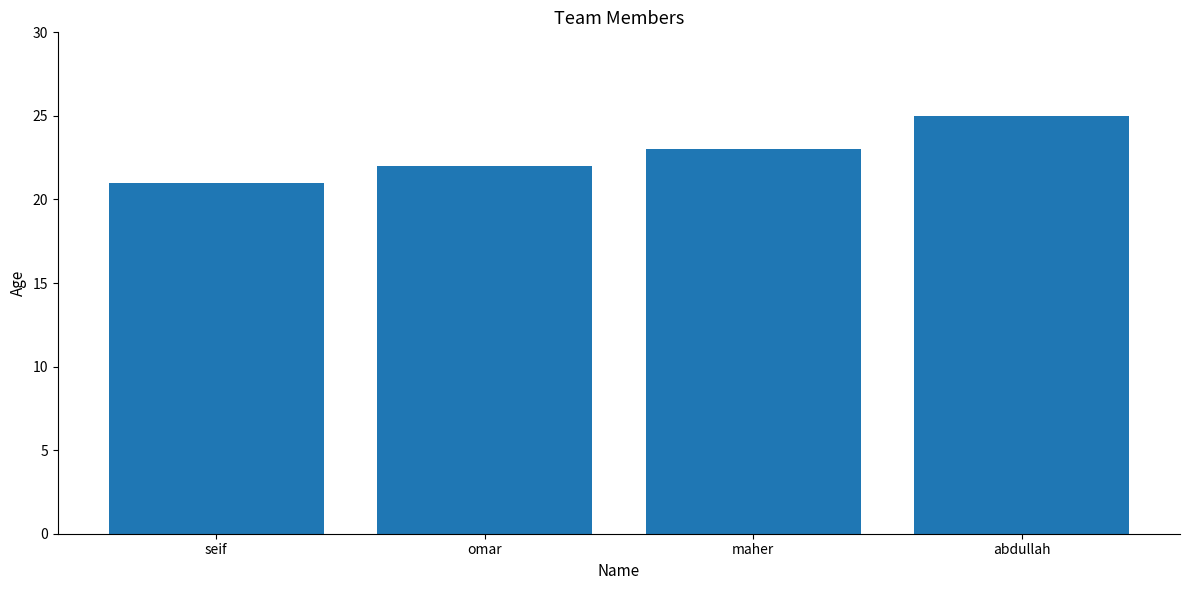

What is the label of the 4th bar from the right?

seif